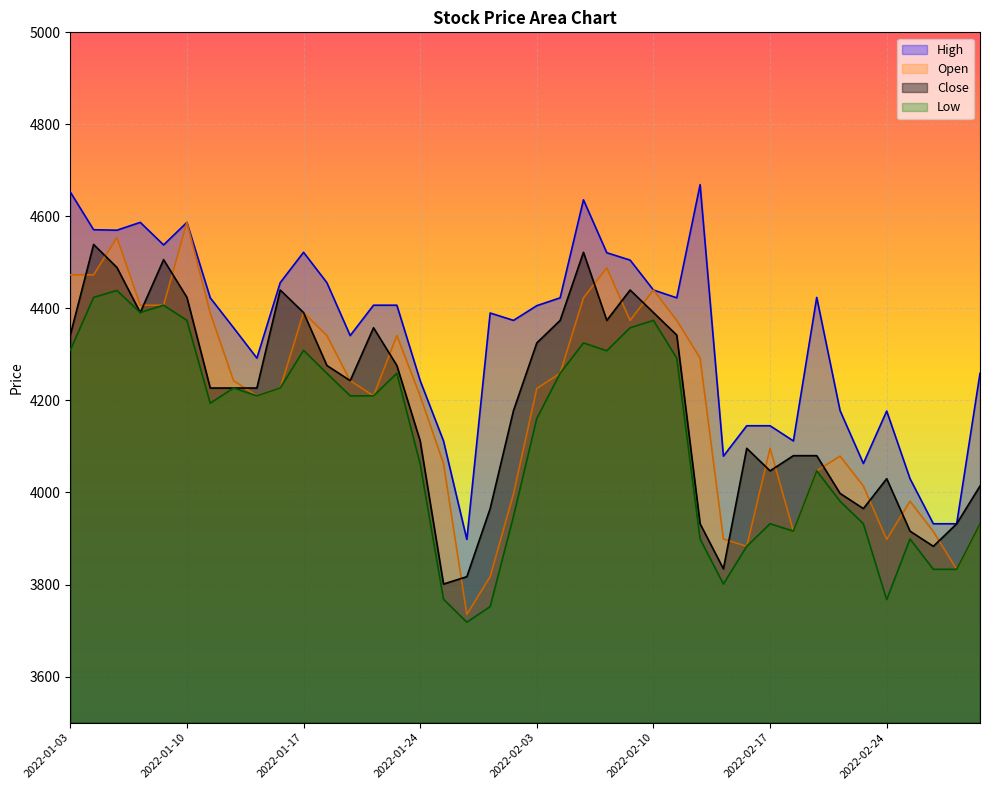

Reading left to right, list all the values displayed in this chart.

High: 2022-01-03=4653	2022-01-04=4571	2022-01-05=4570	2022-01-06=4587	2022-01-07=4538	2022-01-10=4587	2022-01-11=4423	2022-01-12=4358	2022-01-13=4292	2022-01-14=4456	2022-01-17=4522	2022-01-18=4456	2022-01-19=4341	2022-01-20=4407	2022-01-21=4407	2022-01-24=4243	2022-01-25=4112	2022-01-26=3898	2022-01-27=4390	2022-01-28=4374	2022-02-03=4406	2022-02-04=4423	2022-02-07=4636	2022-02-08=4521	2022-02-09=4505	2022-02-10=4440	2022-02-11=4423	2022-02-14=4669	2022-02-15=4079	2022-02-16=4145	2022-02-17=4145	2022-02-18=4112	2022-02-21=4424	2022-02-22=4178	2022-02-23=4063	2022-02-24=4177	2022-02-25=4030	2022-02-28=3932	2022-03-02=3932	2022-03-03=4259
Open: 2022-01-03=4473	2022-01-04=4473	2022-01-05=4554	2022-01-06=4407	2022-01-07=4407	2022-01-10=4587	2022-01-11=4390	2022-01-12=4243	2022-01-13=4210	2022-01-14=4227	2022-01-17=4391	2022-01-18=4341	2022-01-19=4243	2022-01-20=4210	2022-01-21=4341	2022-01-24=4210	2022-01-25=4063	2022-01-26=3735	2022-01-27=3817	2022-01-28=3997	2022-02-03=4226	2022-02-04=4259	2022-02-07=4423	2022-02-08=4488	2022-02-09=4374	2022-02-10=4440	2022-02-11=4374	2022-02-14=4292	2022-02-15=3899	2022-02-16=3883	2022-02-17=4096	2022-02-18=3916	2022-02-21=4047	2022-02-22=4079	2022-02-23=4014	2022-02-24=3898	2022-02-25=3981	2022-02-28=3915	2022-03-02=3833	2022-03-03=3932
Close: 2022-01-03=4342	2022-01-04=4539	2022-01-05=4489	2022-01-06=4391	2022-01-07=4506	2022-01-10=4424	2022-01-11=4227	2022-01-12=4227	2022-01-13=4227	2022-01-14=4440	2022-01-17=4391	2022-01-18=4276	2022-01-19=4243	2022-01-20=4358	2022-01-21=4276	2022-01-24=4112	2022-01-25=3801	2022-01-26=3817	2022-01-27=3965	2022-01-28=4178	2022-02-03=4325	2022-02-04=4374	2022-02-07=4522	2022-02-08=4374	2022-02-09=4440	2022-02-10=4391	2022-02-11=4342	2022-02-14=3932	2022-02-15=3834	2022-02-16=4096	2022-02-17=4047	2022-02-18=4080	2022-02-21=4080	2022-02-22=3998	2022-02-23=3965	2022-02-24=4030	2022-02-25=3916	2022-02-28=3883	2022-03-02=3932	2022-03-03=4014
Low: 2022-01-03=4309	2022-01-04=4424	2022-01-05=4439	2022-01-06=4391	2022-01-07=4407	2022-01-10=4374	2022-01-11=4194	2022-01-12=4227	2022-01-13=4210	2022-01-14=4227	2022-01-17=4309	2022-01-18=4259	2022-01-19=4210	2022-01-20=4210	2022-01-21=4259	2022-01-24=4062	2022-01-25=3768	2022-01-26=3718	2022-01-27=3752	2022-01-28=3948	2022-02-03=4161	2022-02-04=4259	2022-02-07=4325	2022-02-08=4308	2022-02-09=4358	2022-02-10=4374	2022-02-11=4292	2022-02-14=3899	2022-02-15=3801	2022-02-16=3883	2022-02-17=3932	2022-02-18=3916	2022-02-21=4047	2022-02-22=3981	2022-02-23=3932	2022-02-24=3767	2022-02-25=3899	2022-02-28=3833	2022-03-02=3833	2022-03-03=3932